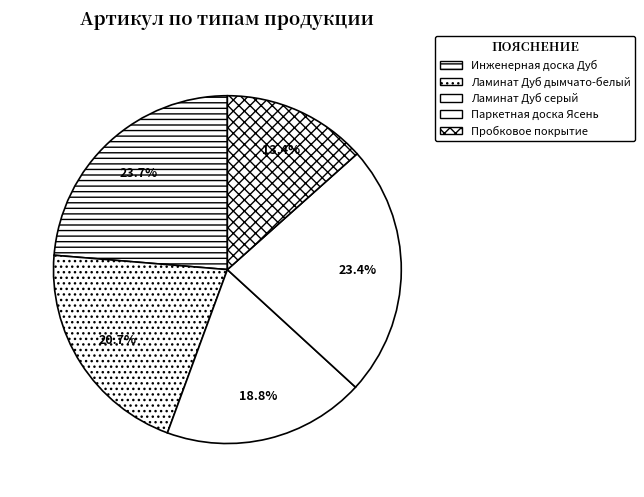

Count the number of slices in the pie.

5